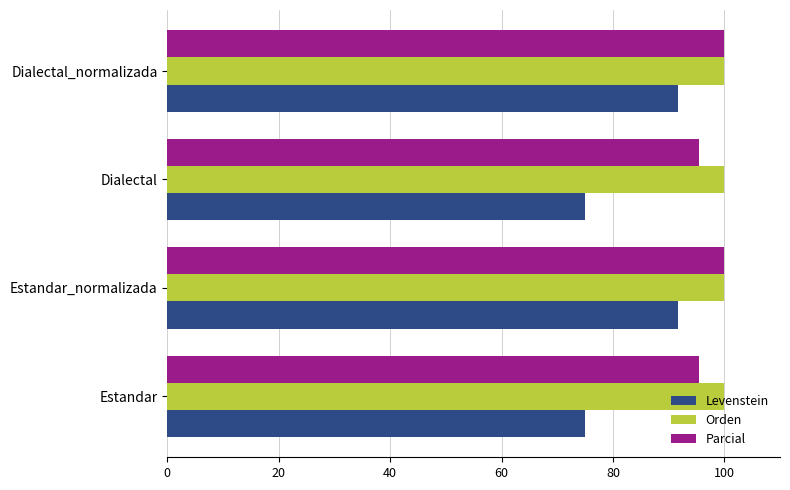

Which series has the largest total across all categories?

Orden